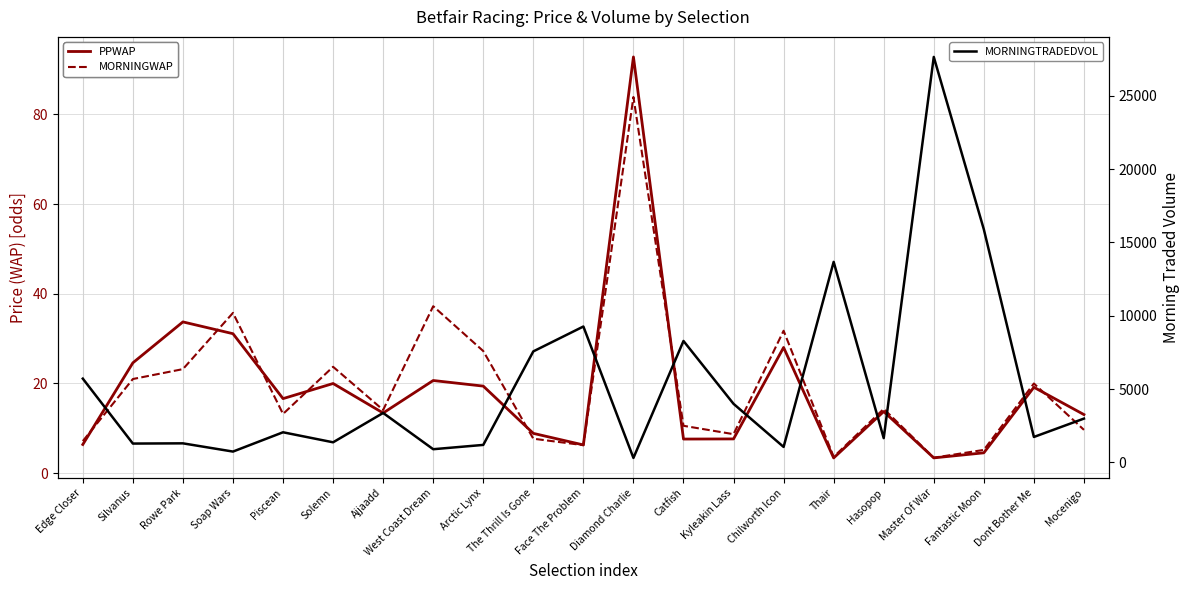

Which series has the largest total across all categories?

MORNINGTRADEDVOL